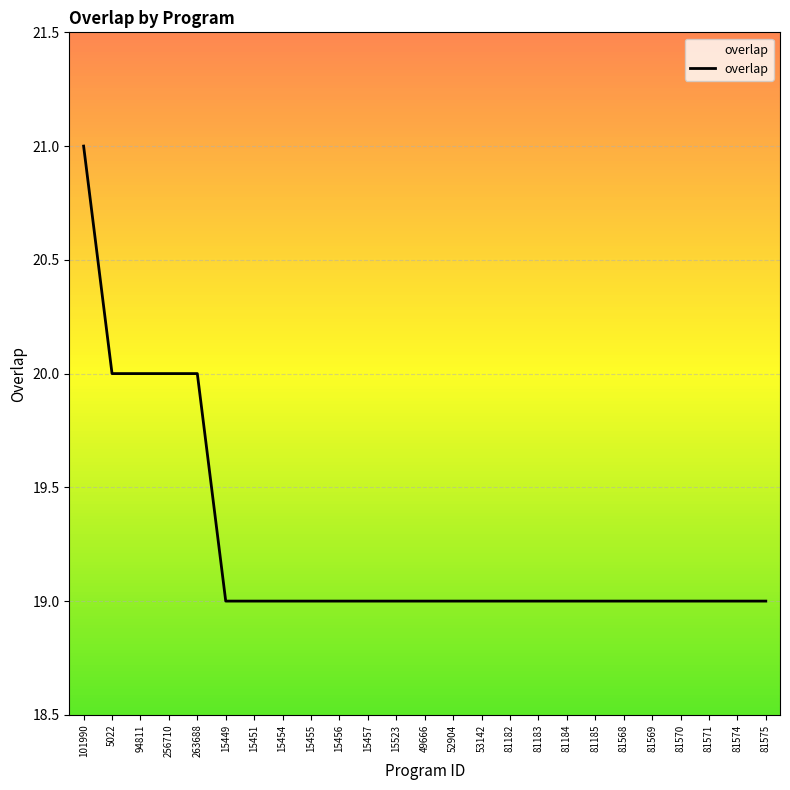

What position from the right is 15449?

20